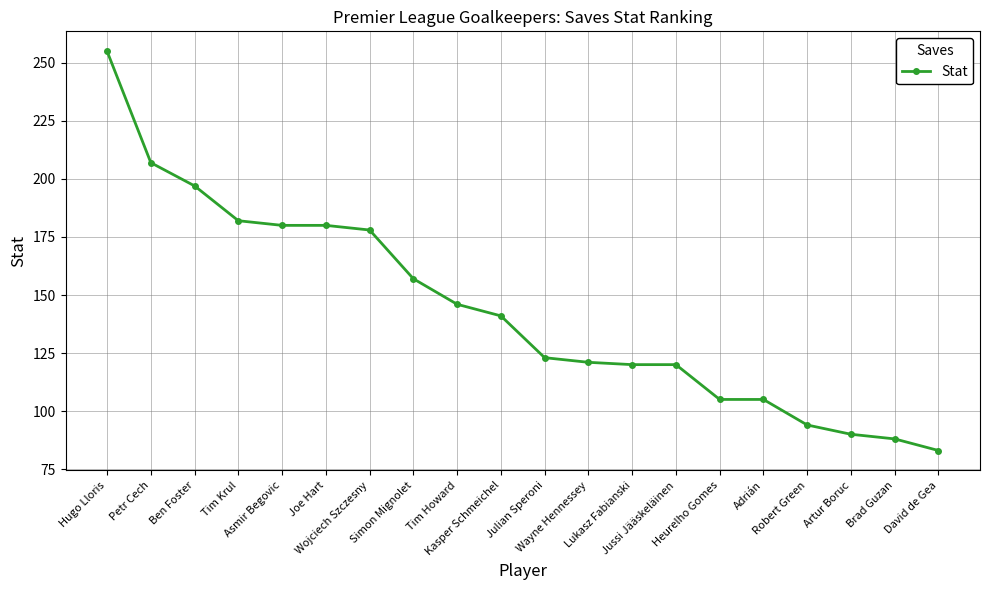

What is the maximum value shown in the chart?

255